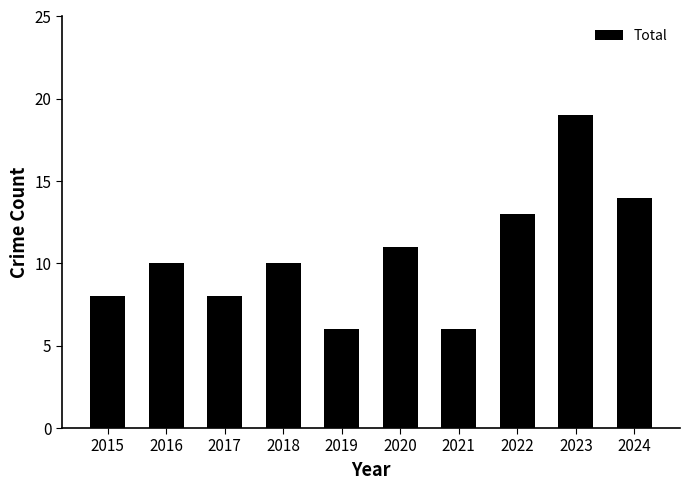

The value at 2019 is 1. True or false?

False